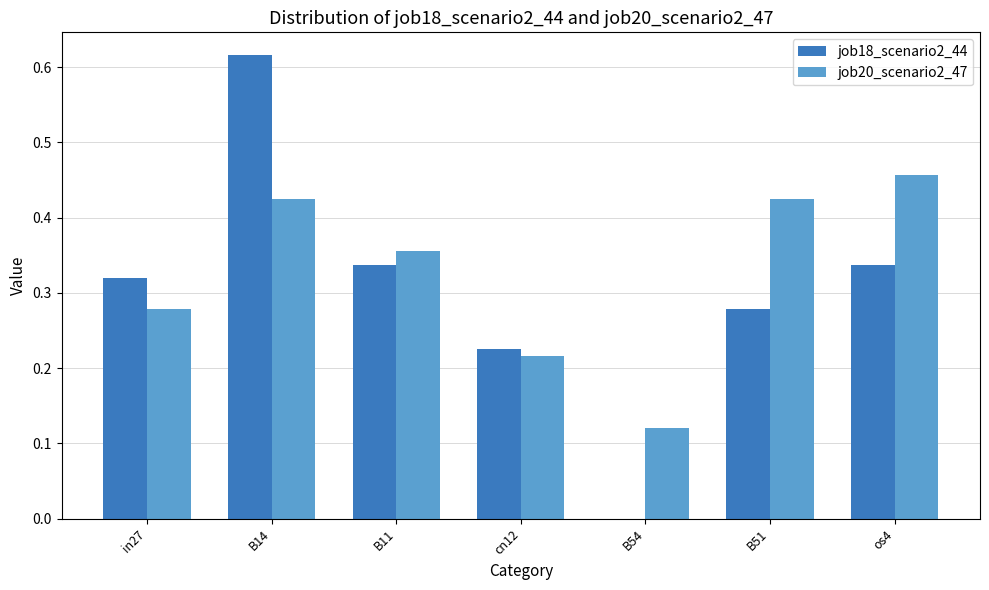

Which category has the highest value across all series?

B14